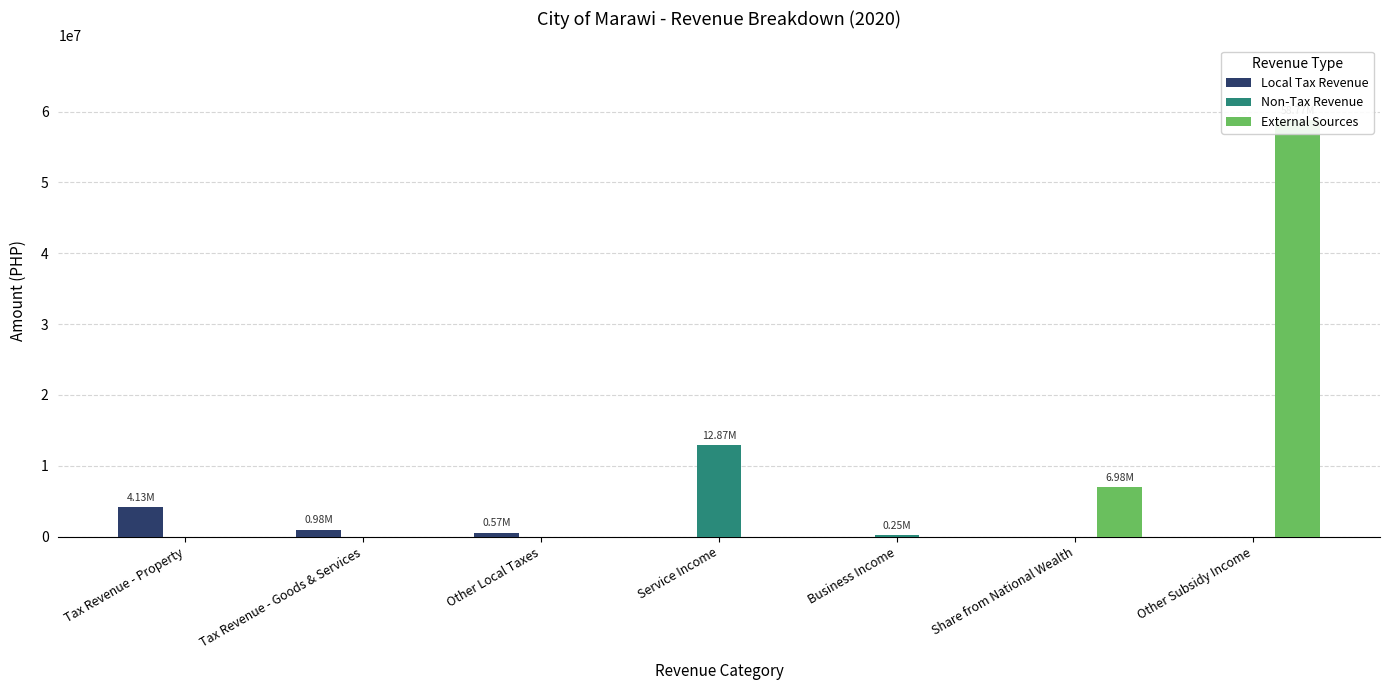

What is the label of the 1st bar from the right?

Other Subsidy Income